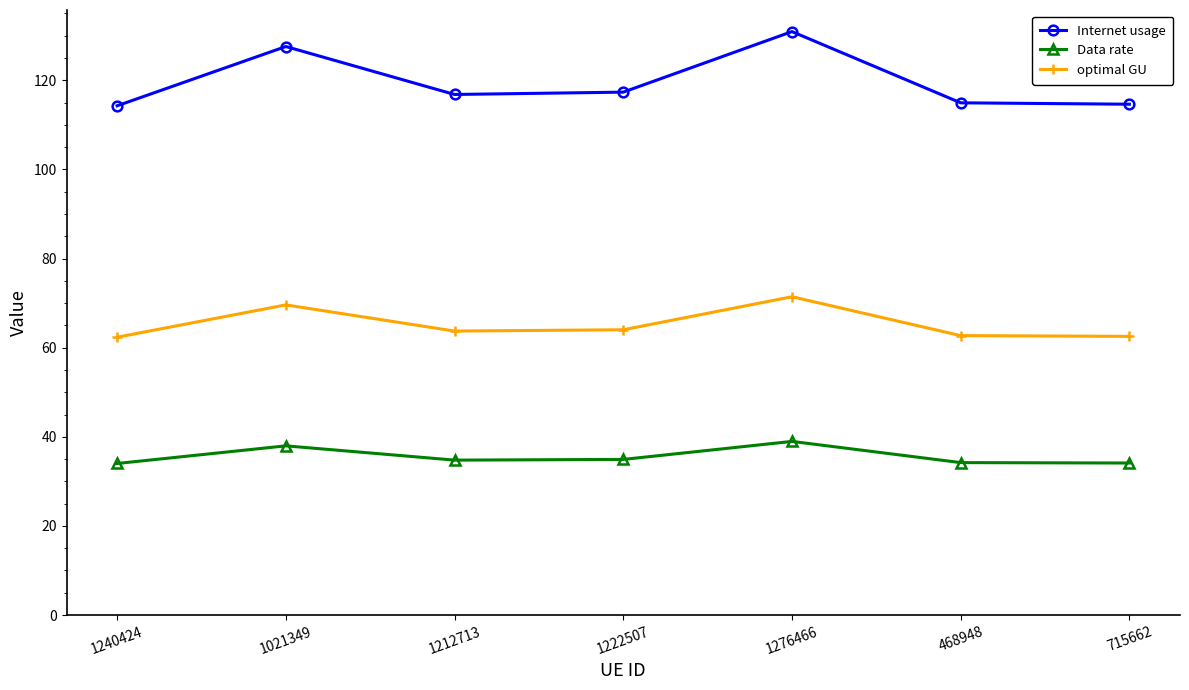

In Data rate, how many points are higher than both neighbors (excluding endpoints)?

2